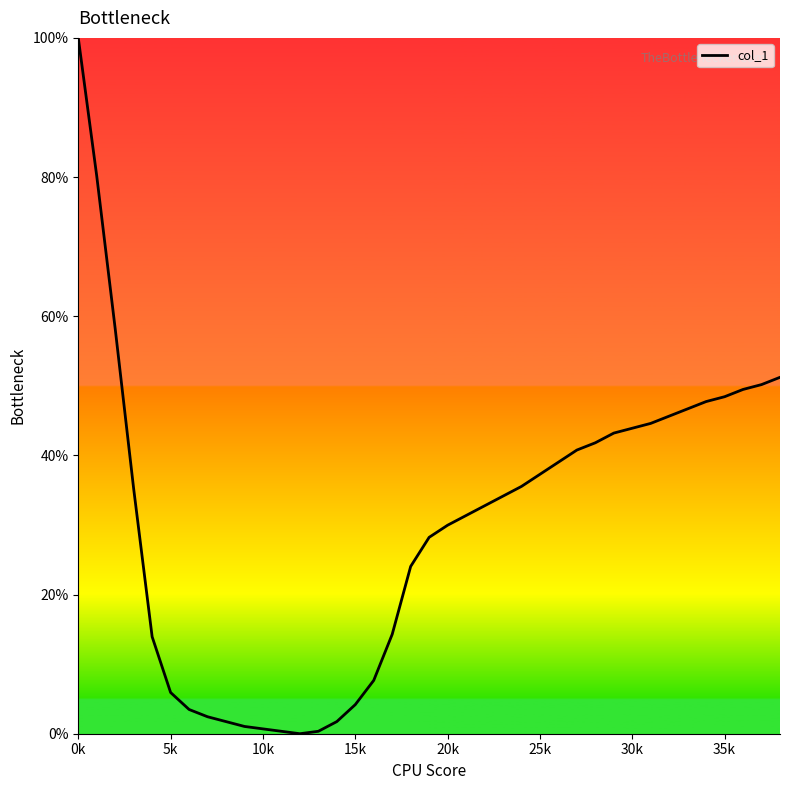

What is the difference between the maximum and minimum values?

100.0